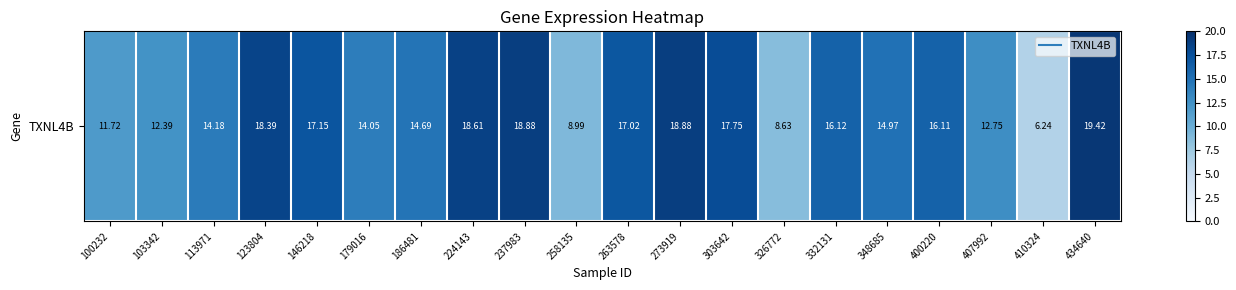

What is the change in value from 103342 to 258135?

-3.4